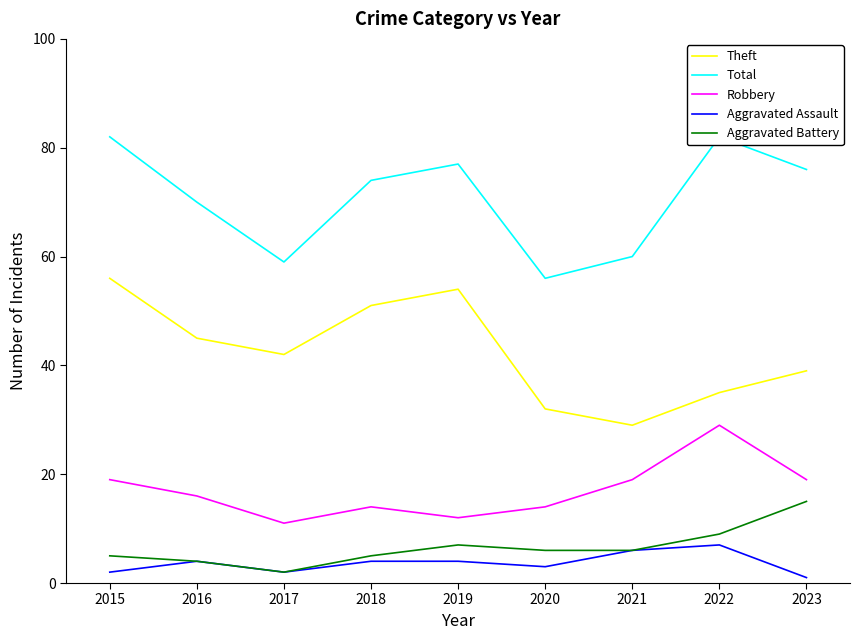

At 2020, list the series in order from largest to smallest.

Total, Theft, Robbery, Aggravated Battery, Aggravated Assault